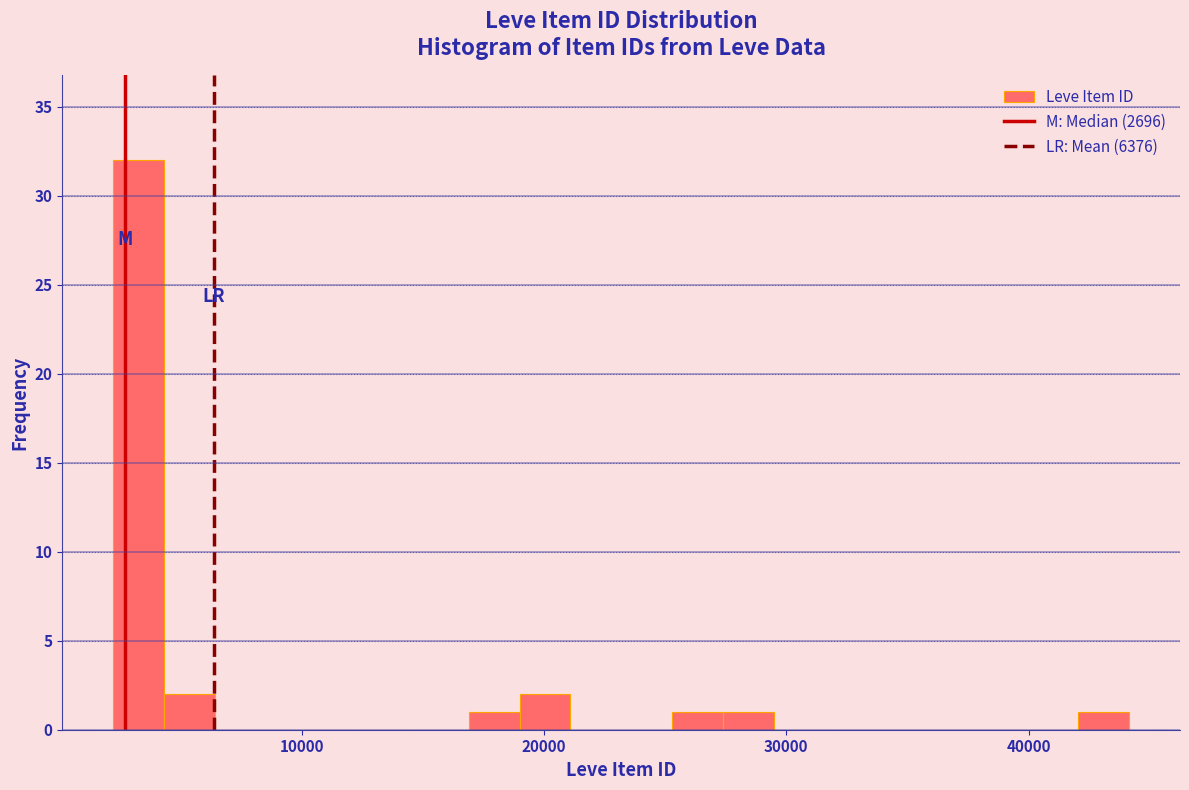

Around what value on the x-axis is the tallest bar? Give the approximate position of its centre, as read against the axis.

3000